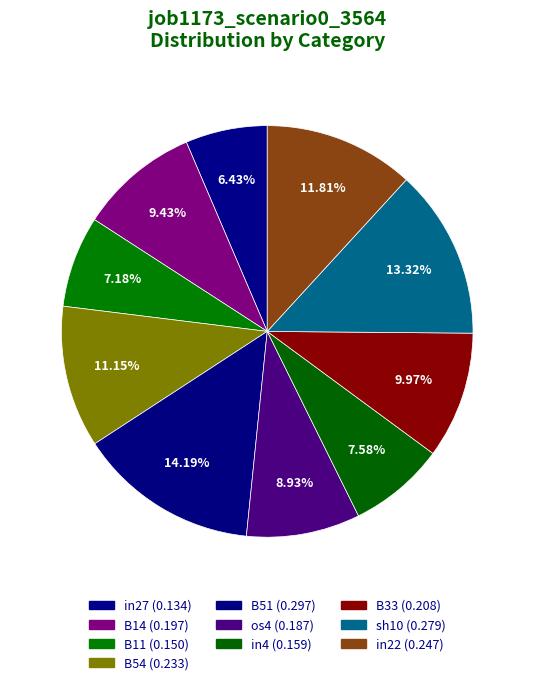

To the nearest percent, what is the difference between the largest and smallest slice percentages?

8%